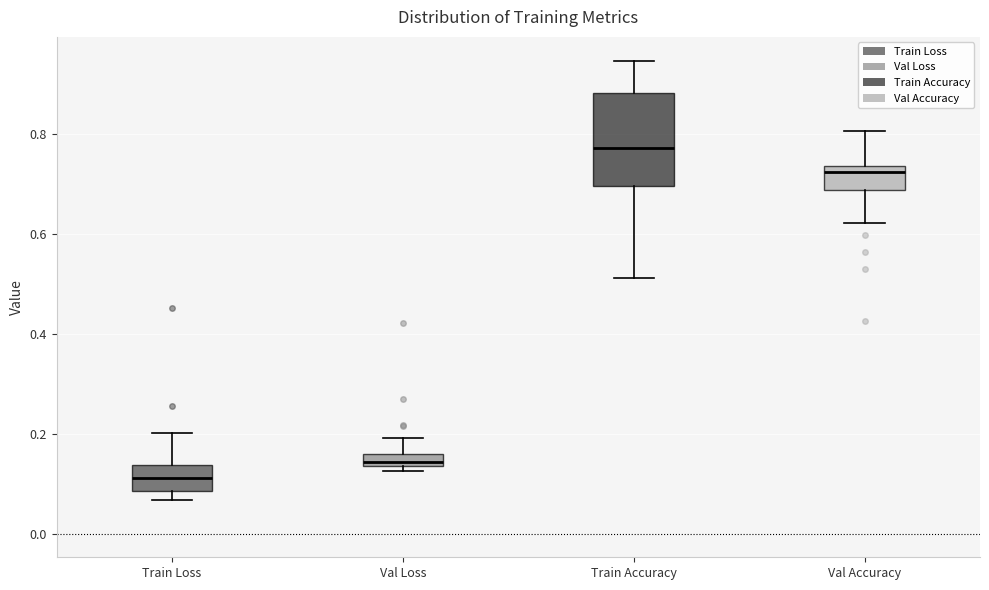

Where does the upper whisker of the box for Train Loss end on the y-axis? The values are not printed on the chart, so give them approximately, as read against the axis.

0.20